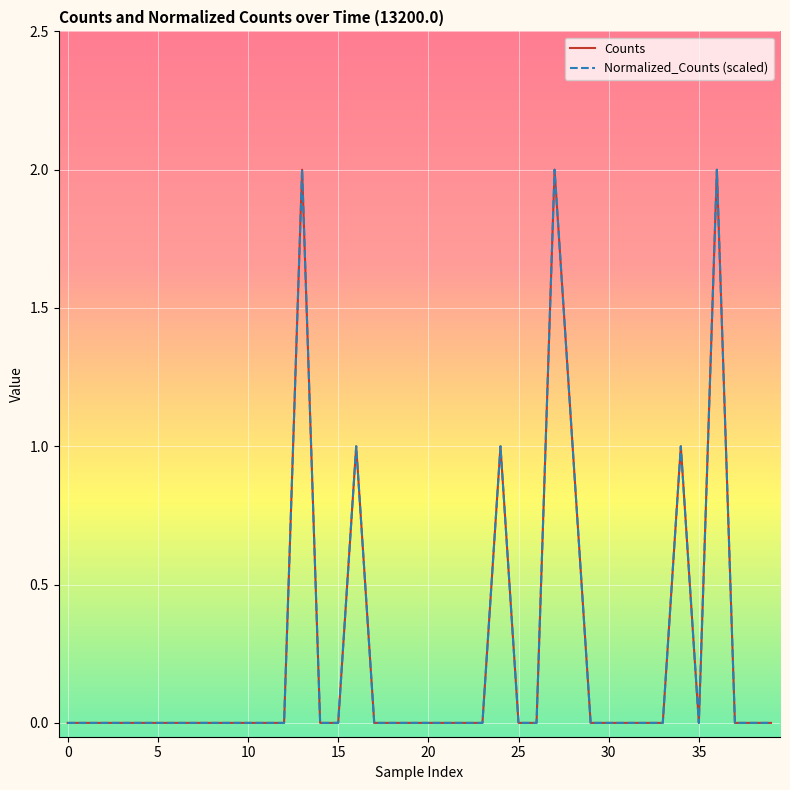

Is this an area chart (filled region under the line)?

No